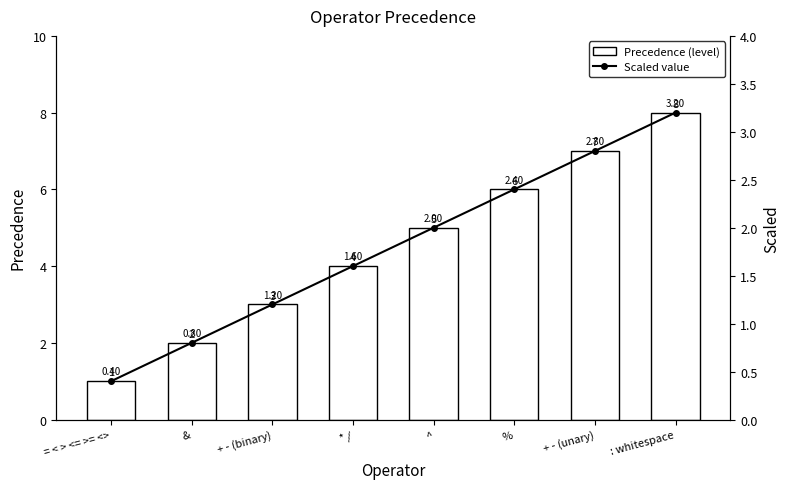

The value of Precedence (level) at = < > <= >= <> is 1.0. True or false?

True